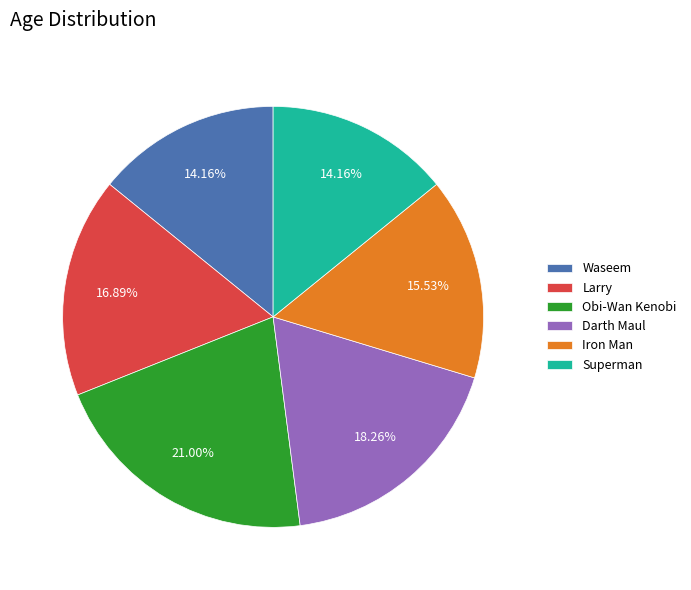

To the nearest percent, what portion does Obi-Wan Kenobi represent?

21%